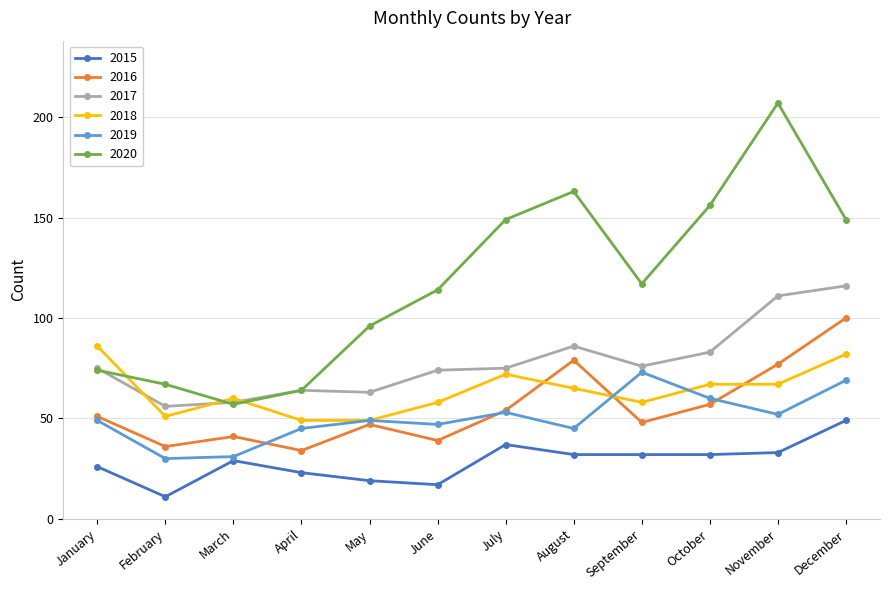

What is the difference between the 2015 values at June and January?

9